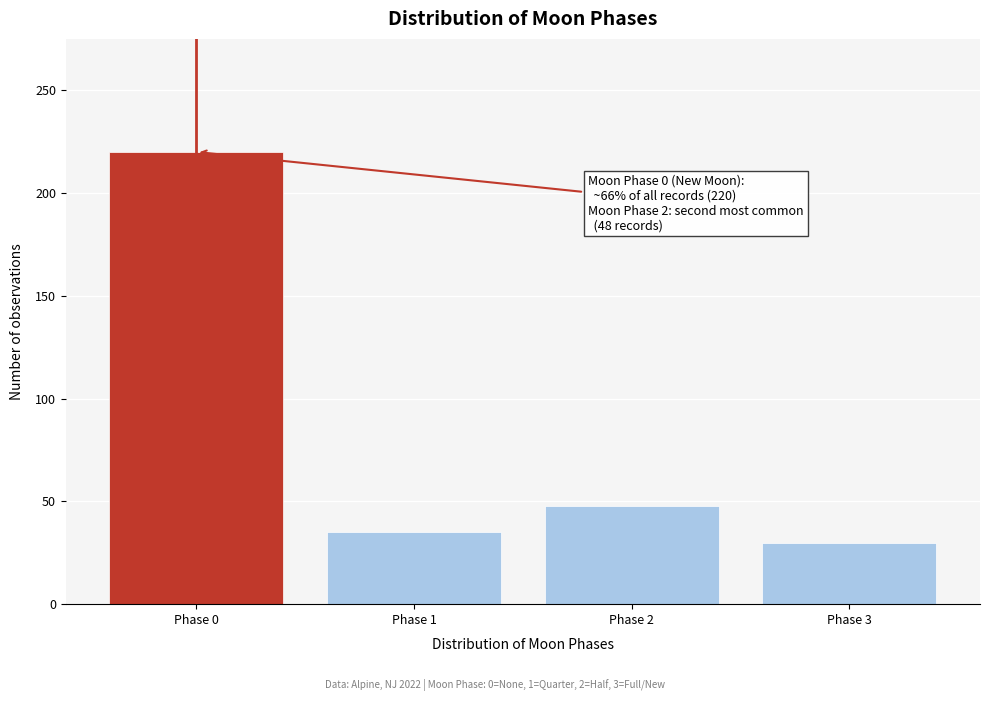

Reading right to left, what are all the values shown in this chart?

Phase 3=30	Phase 2=48	Phase 1=35	Phase 0=220